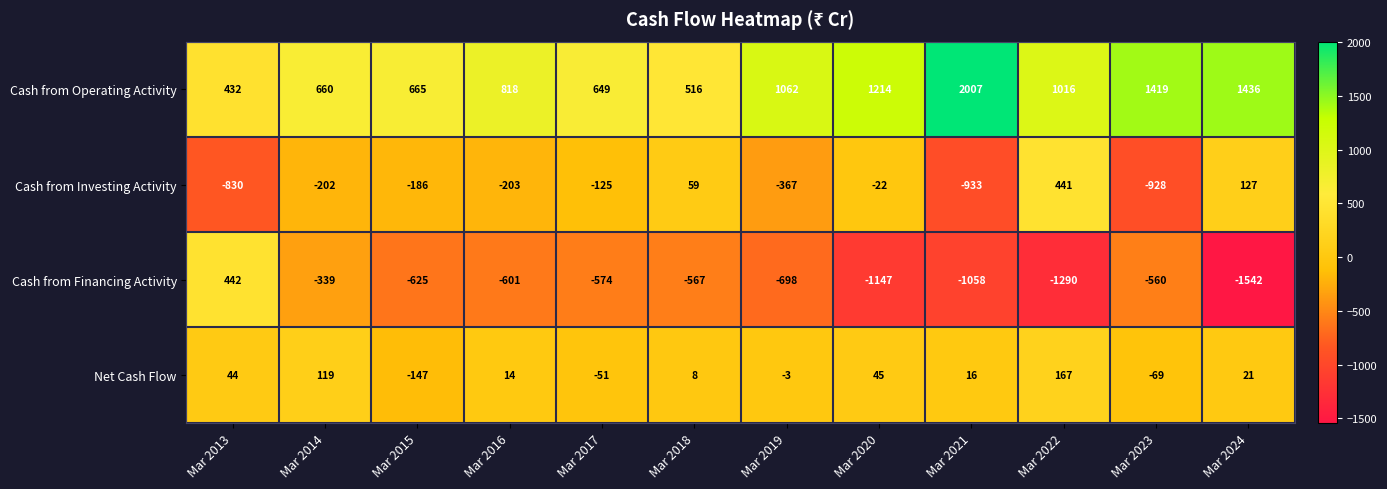

Which series has the largest range (max minus min)?

Cash from Financing Activity